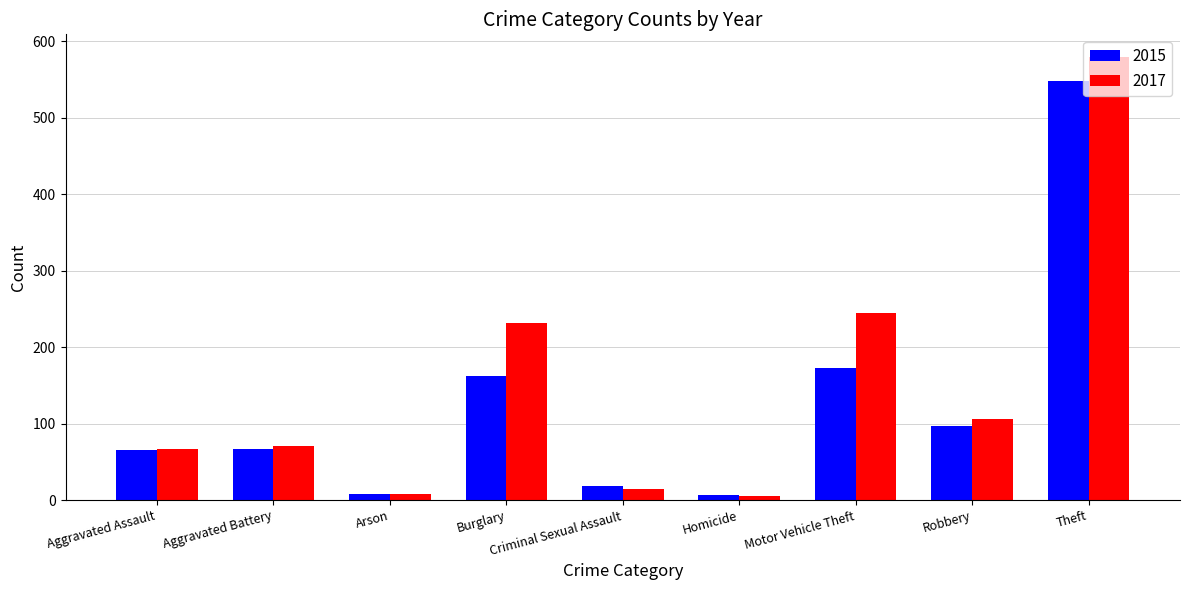

Count the number of categories in the chart.

9